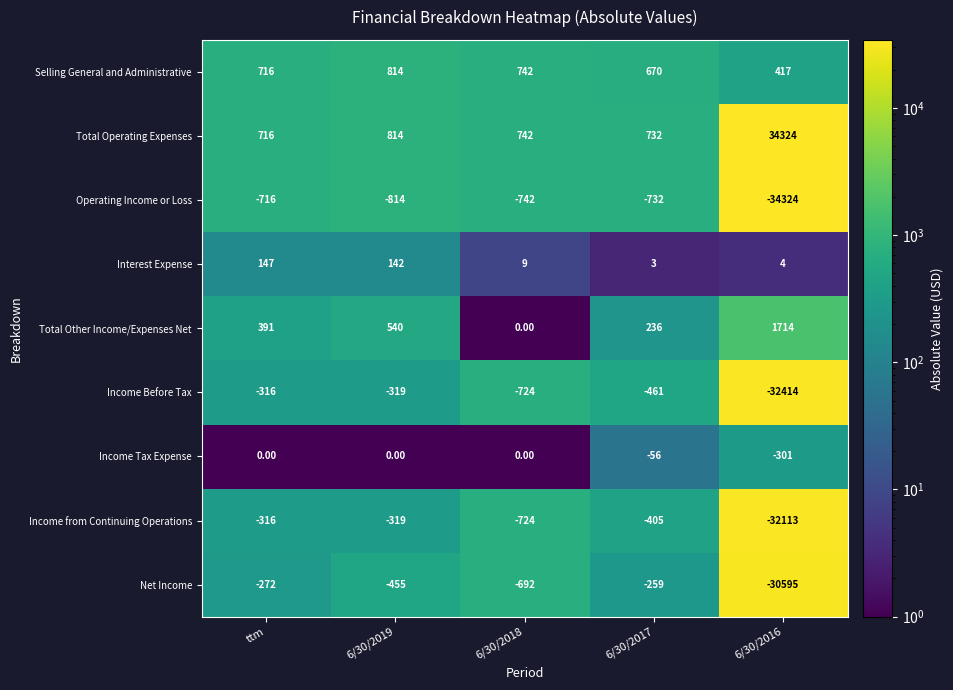

Which series has the largest total across all categories?

Total Operating Expenses